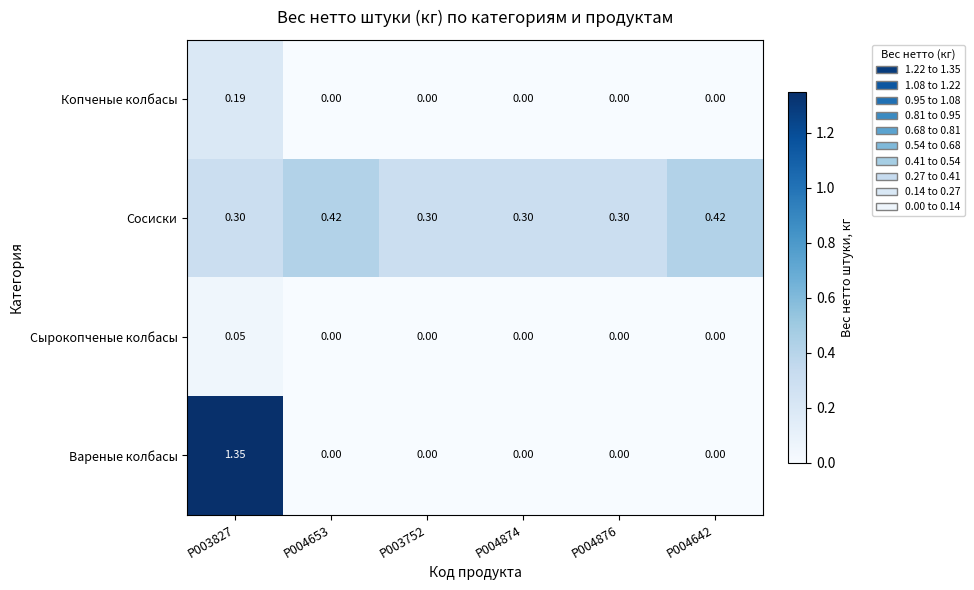

Between P003827 and P004642, which series saw the biggest shift?

Вареные колбасы